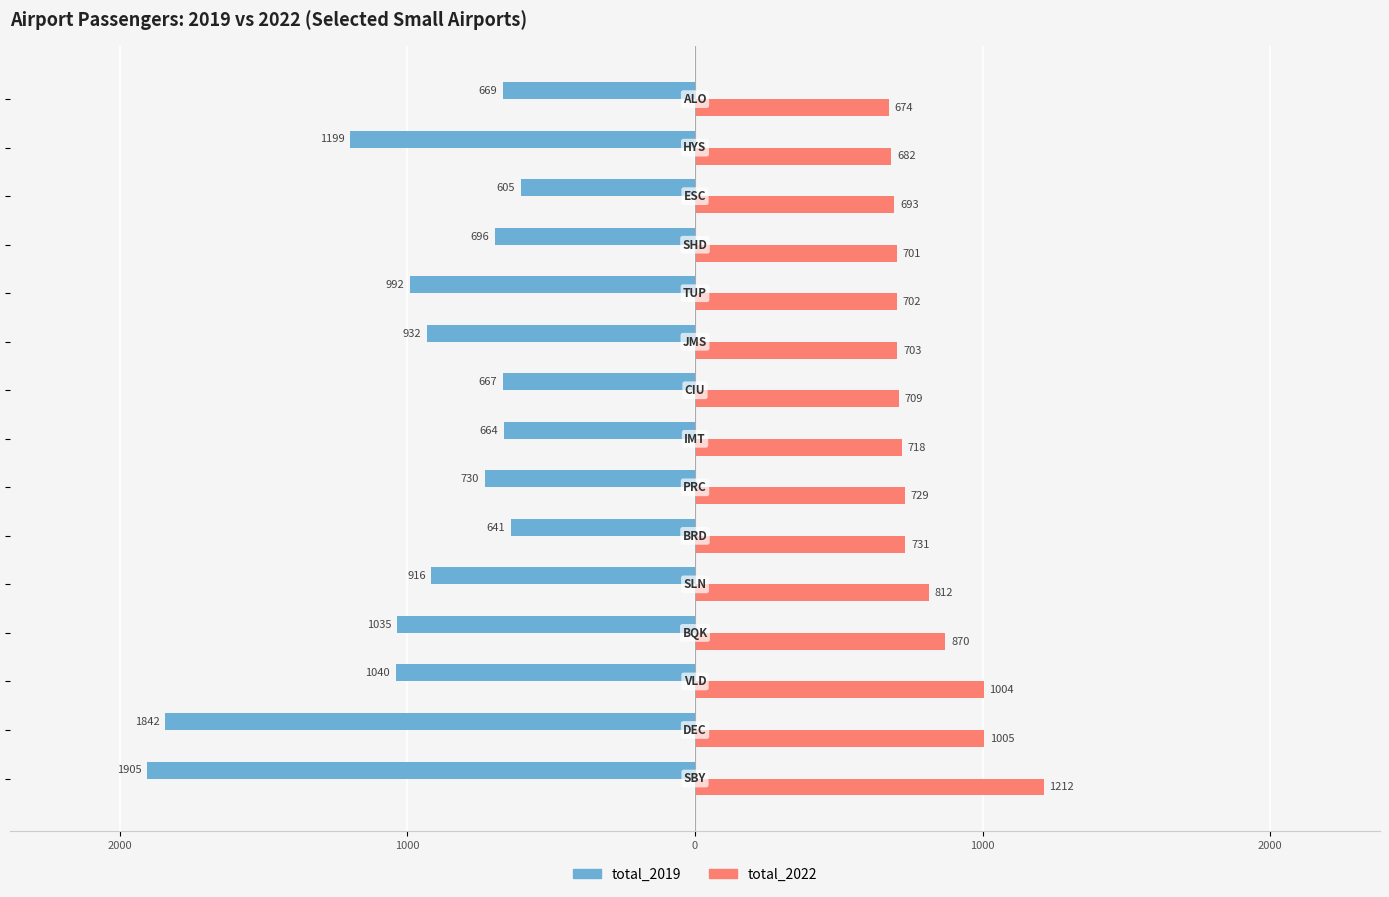

What are all the series names shown in the legend?

total_2019, total_2022